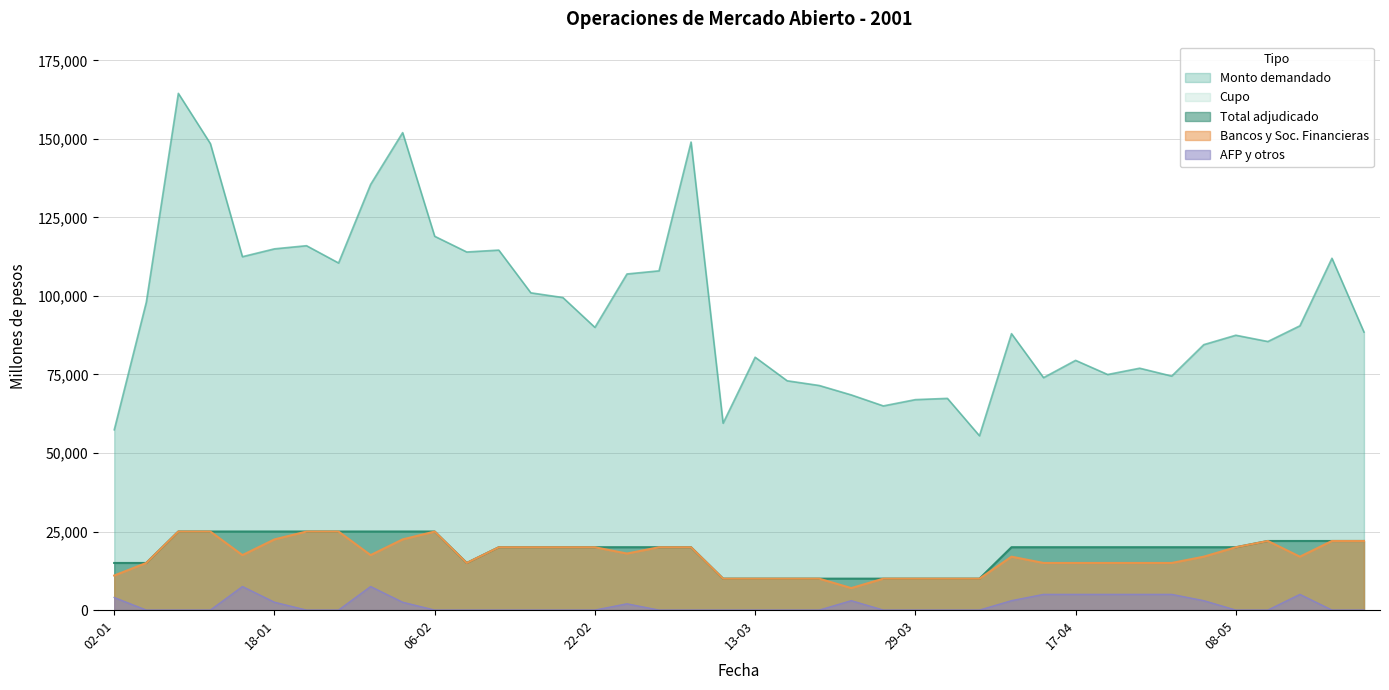

Which series has the largest range (max minus min)?

Monto demandado